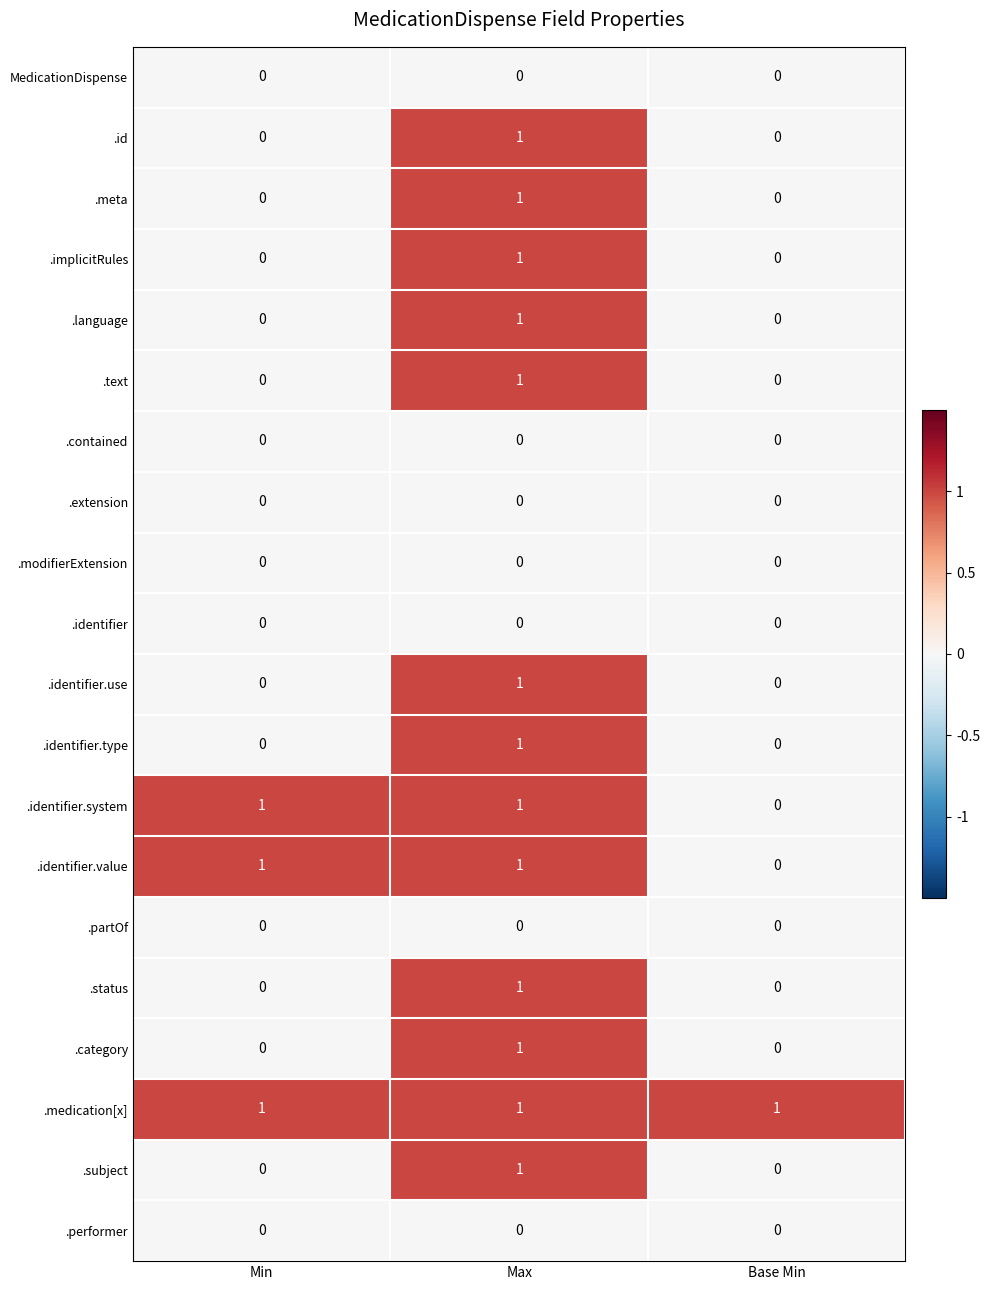

What is the total value across all series at Min?

3